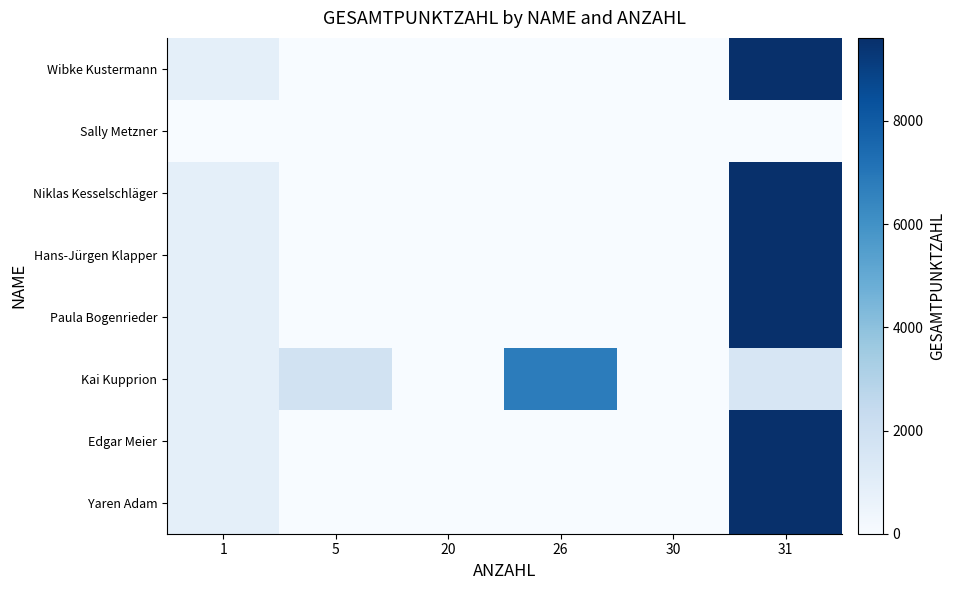

Reading left to right, list all the values displayed in this chart.

Wibke Kustermann: 1=900	5=0	20=0	26=0	30=0	31=9610
Sally Metzner: 1=0	5=0	20=0	26=0	30=0	31=0
Niklas Kesselschläger: 1=900	5=0	20=0	26=0	30=0	31=9610
Hans-Jürgen Klapper: 1=900	5=0	20=0	26=0	30=0	31=9610
Paula Bogenrieder: 1=900	5=0	20=0	26=0	30=0	31=9610
Kai Kupprion: 1=900	5=1850	20=0	26=6760	30=0	31=1550
Edgar Meier: 1=900	5=0	20=0	26=0	30=0	31=9610
Yaren Adam: 1=900	5=0	20=0	26=0	30=0	31=9610